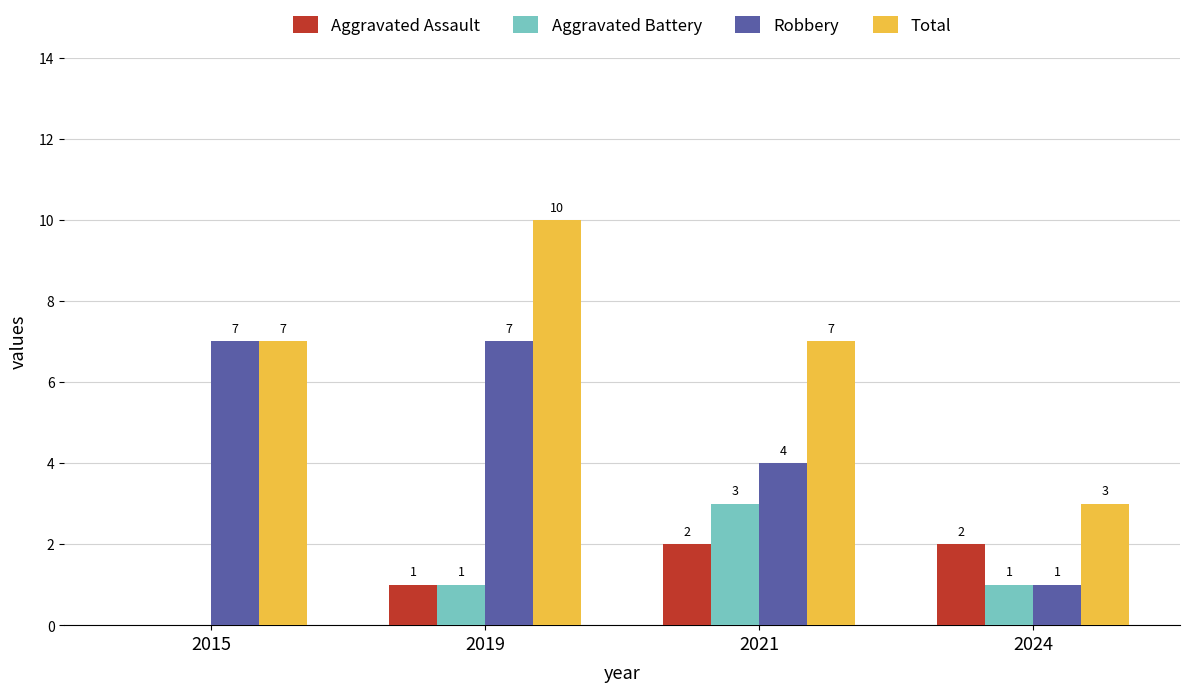

The Robbery series shows 6 at 2021. True or false?

False